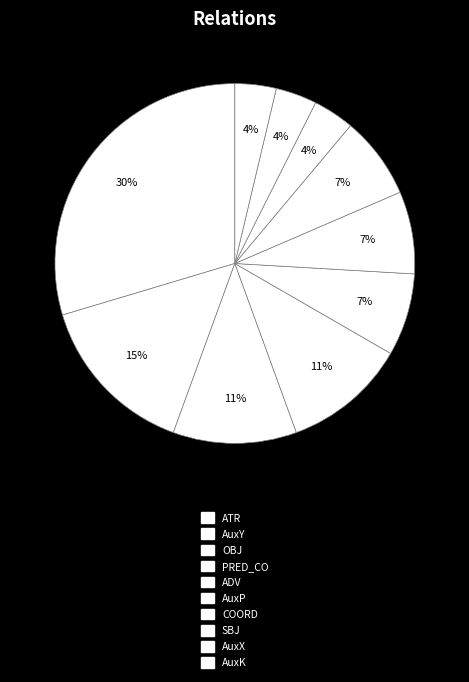

How many segments does this pie chart have?

10